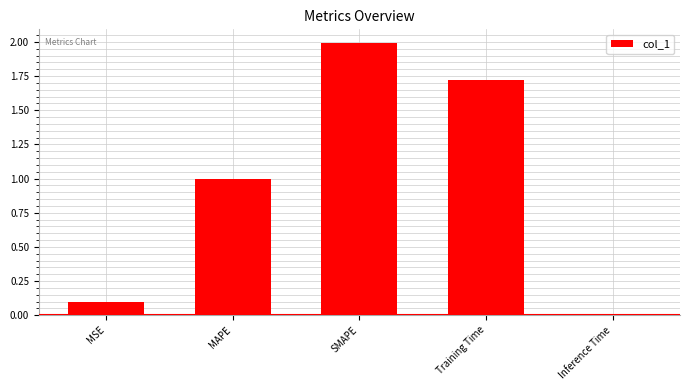

What is the average value?

1.0